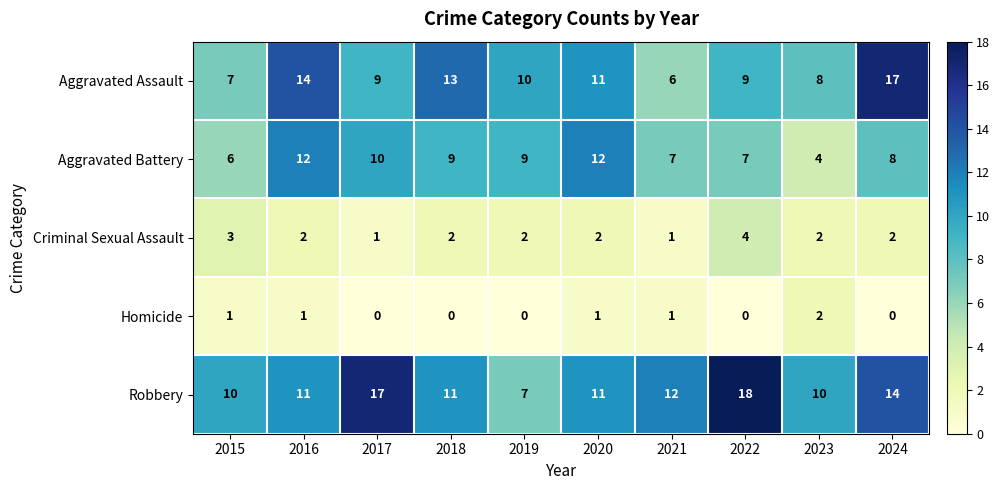

What is the sum of all Homicide values?

6